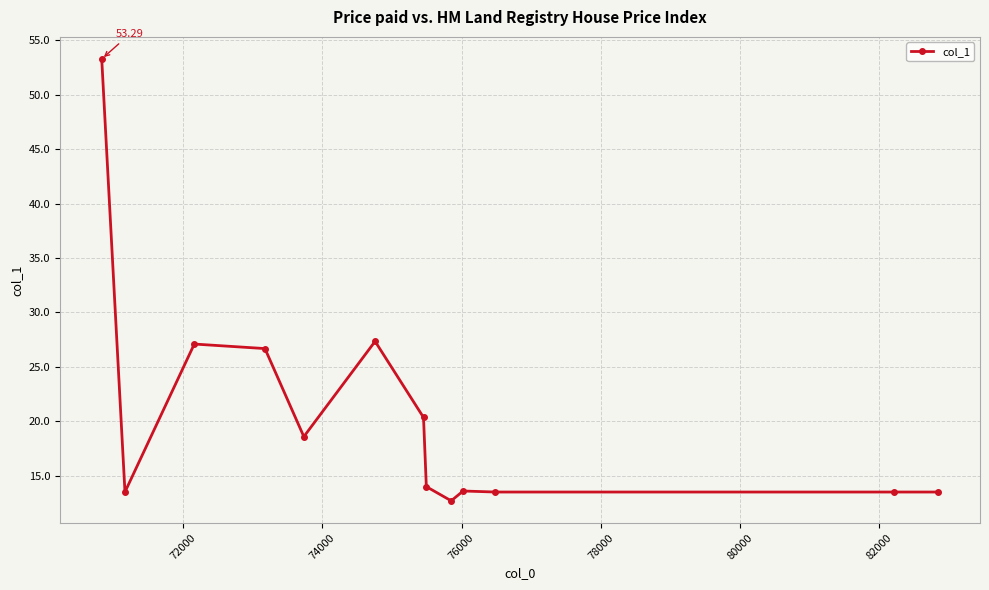

True or false: the data has more than 1 interior local peaks.

True